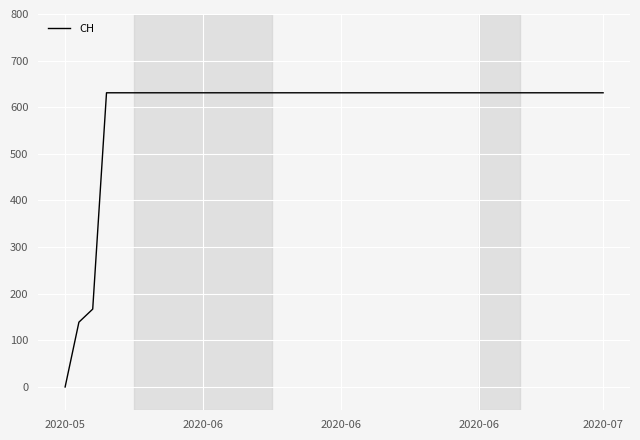

How many series are shown in this chart?

1